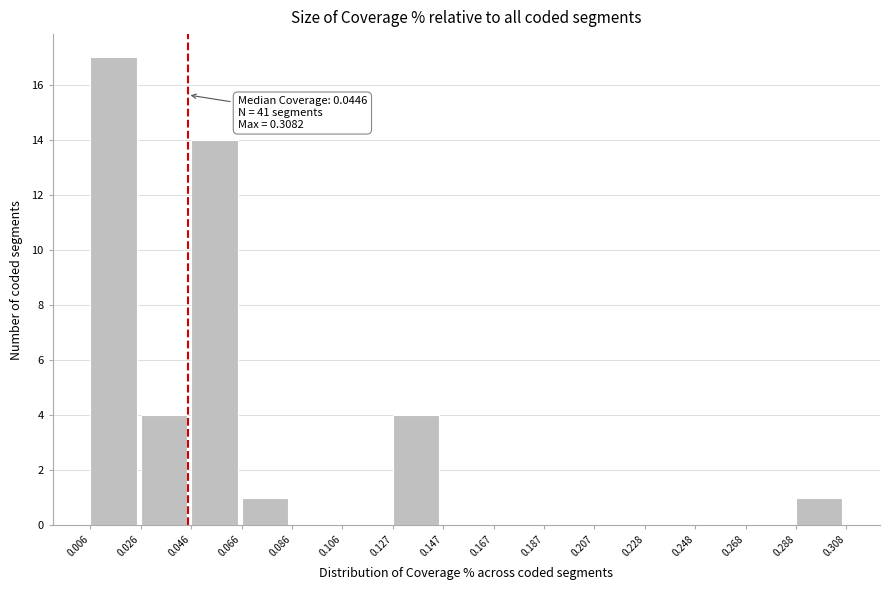

Which range on the x-axis has the tallest bar?

0.006 to 0.026